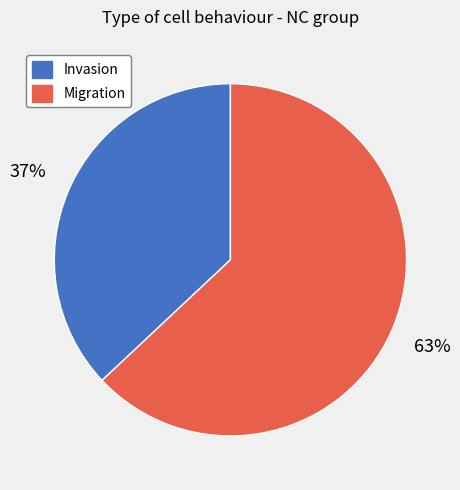

To the nearest percent, what is the difference between the Migration and Invasion slice percentages?

26%